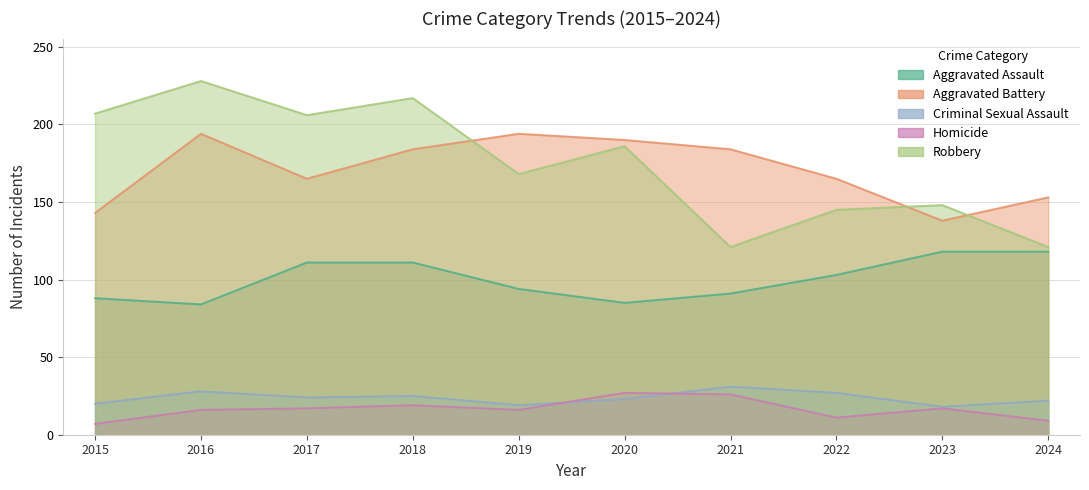

What is the value of the Aggravated Assault point at the 4th from the left?

111